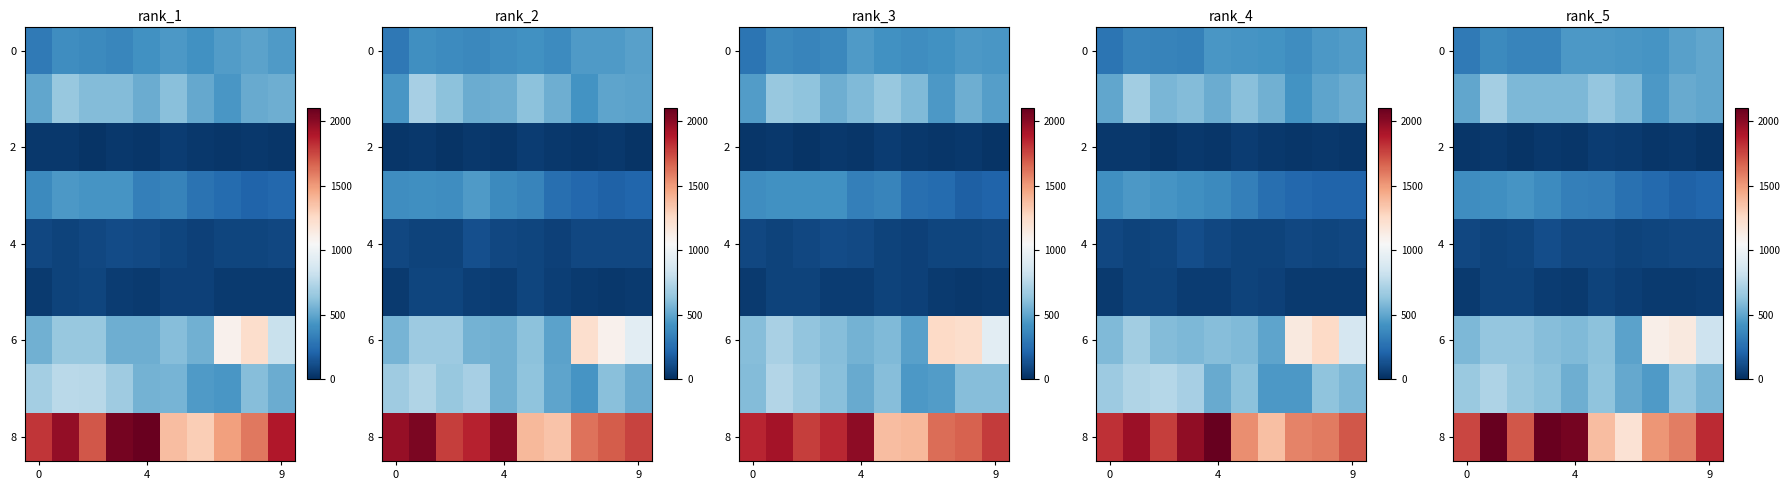

Which series has the largest total across all categories?

row_8